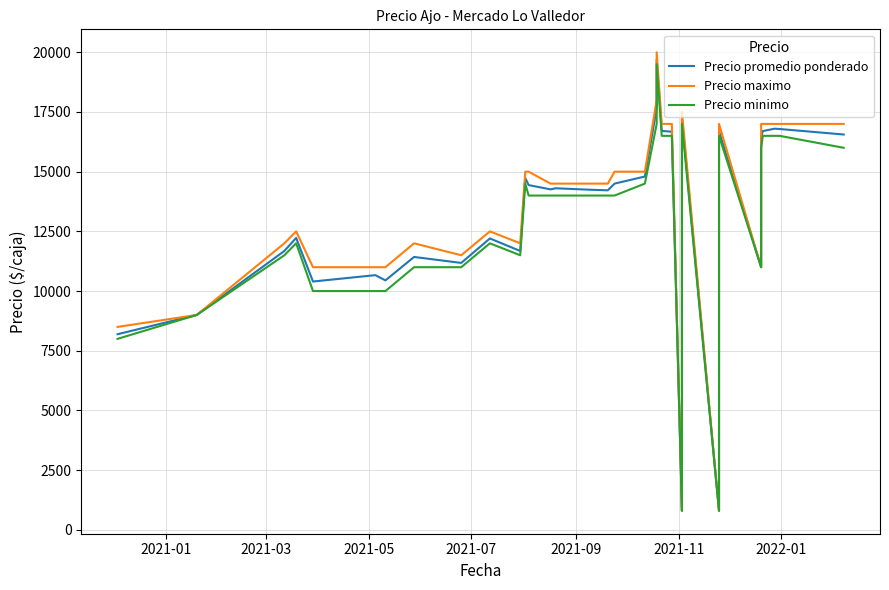

What is the lowest value of the Precio maximo series?

800